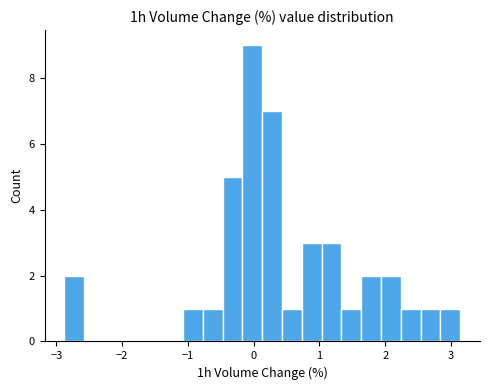

Read against the x-axis, roughly where is the centre of the tallest bar?

0.0